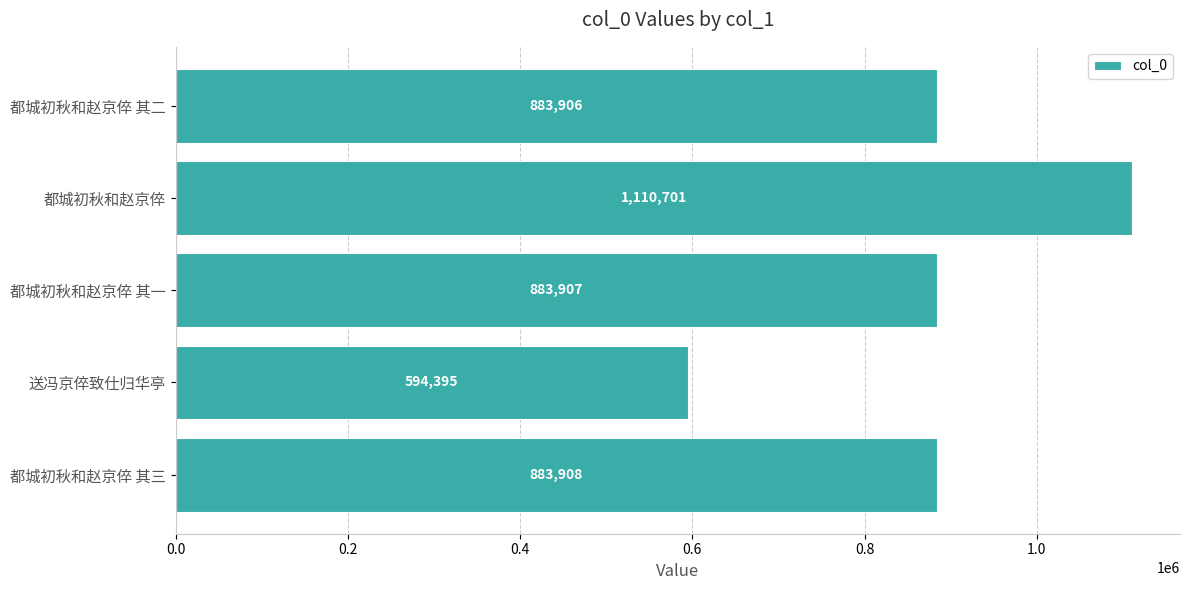

At which label is the value closest to 852548?

都城初秋和赵京倅 其二